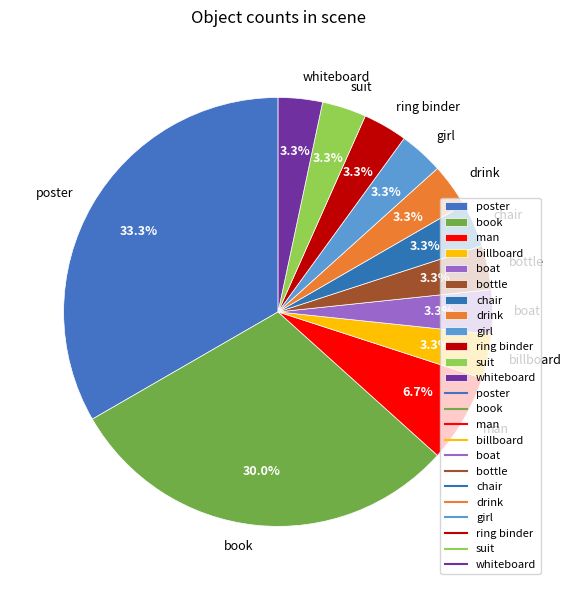

Is there a majority slice in this chart?

No